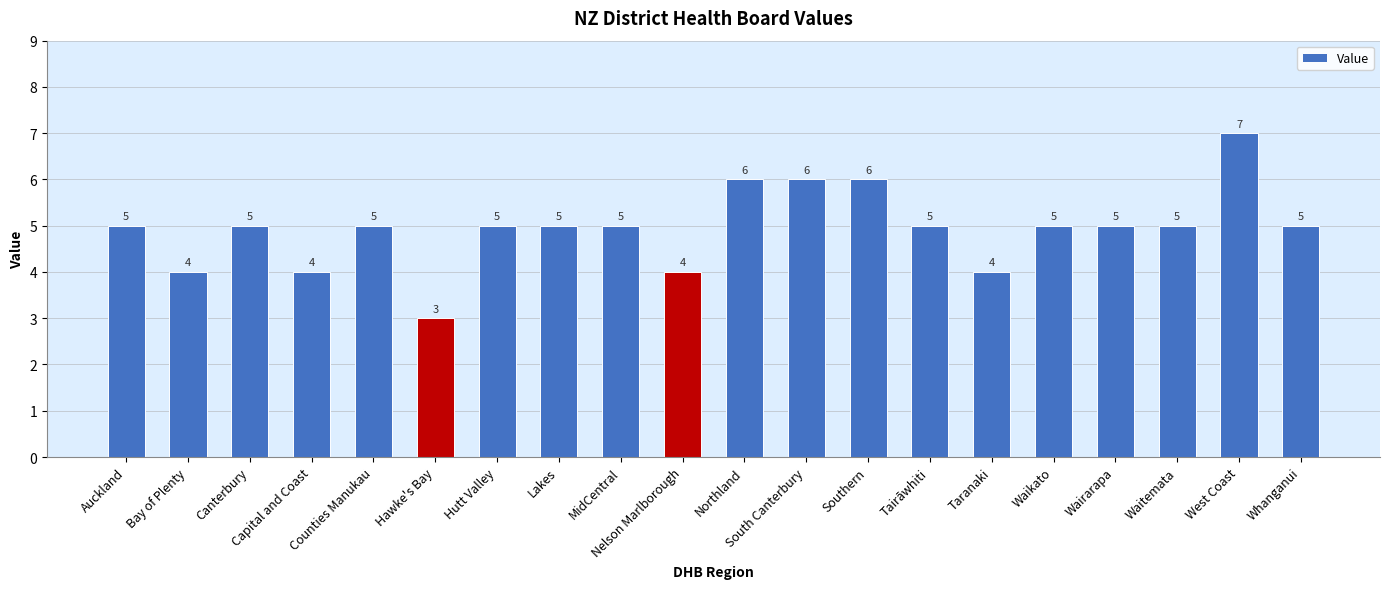

What is the difference between the second highest and minimum values?

3